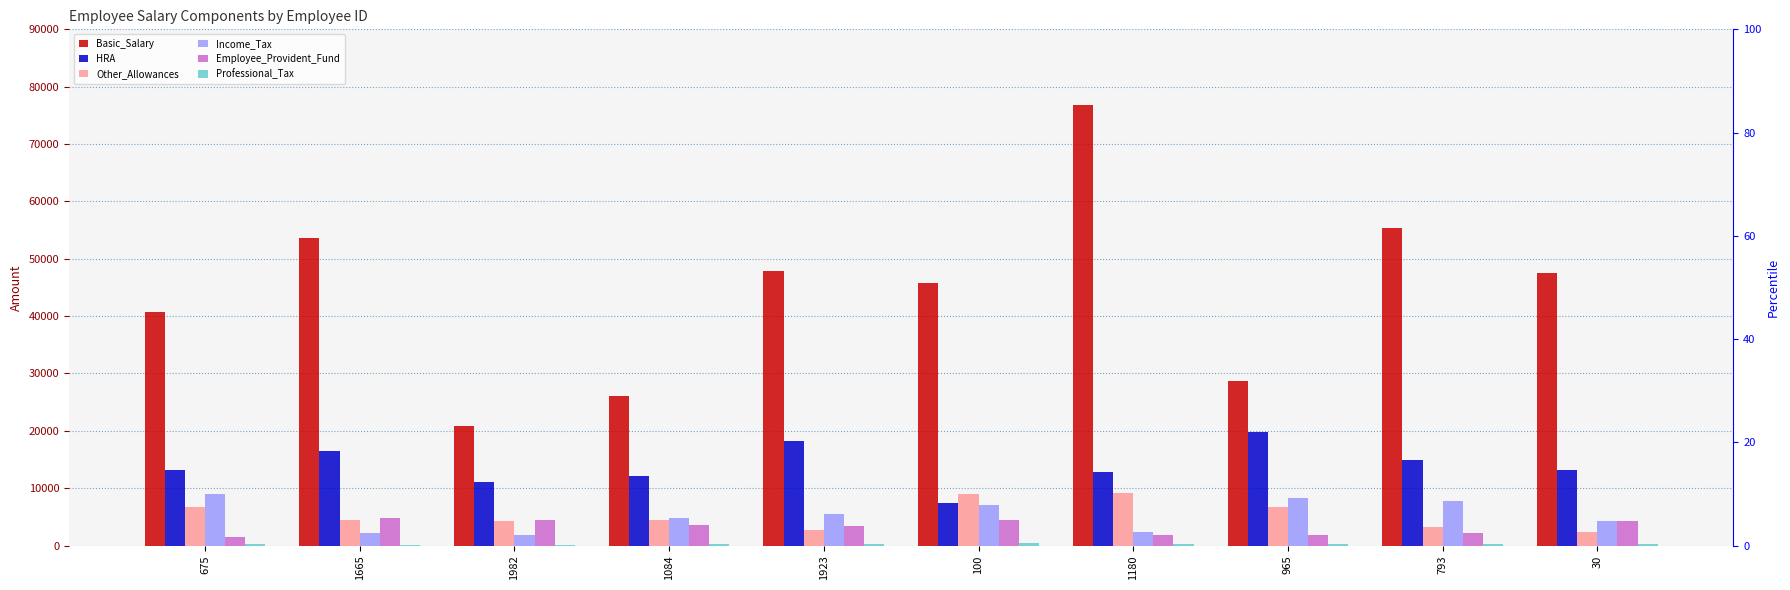

What is the label of the 9th bar from the left?

793